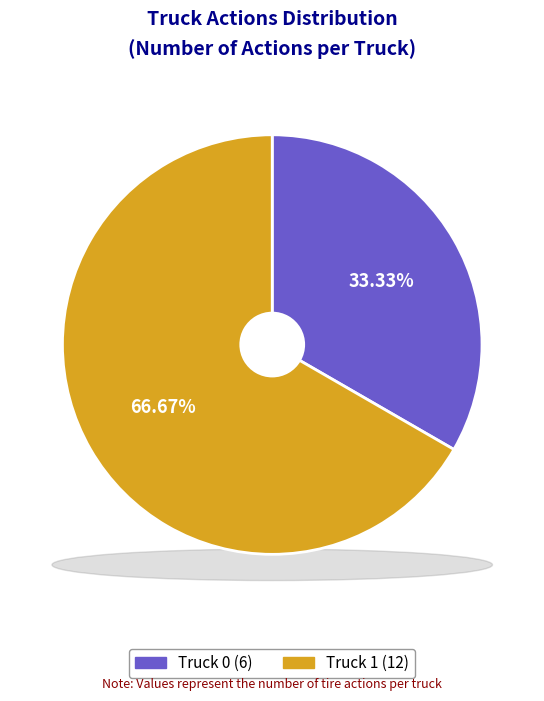

The Truck 1 slice represents 67% of the pie. True or false?

True